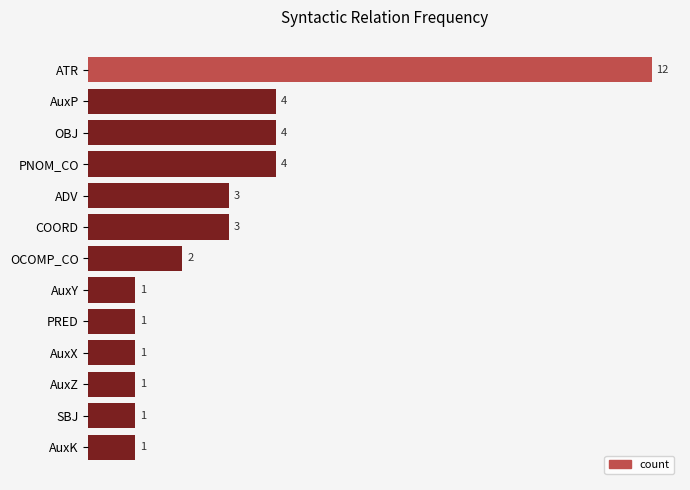

The chart shows a value of 1 at PRED. True or false?

True